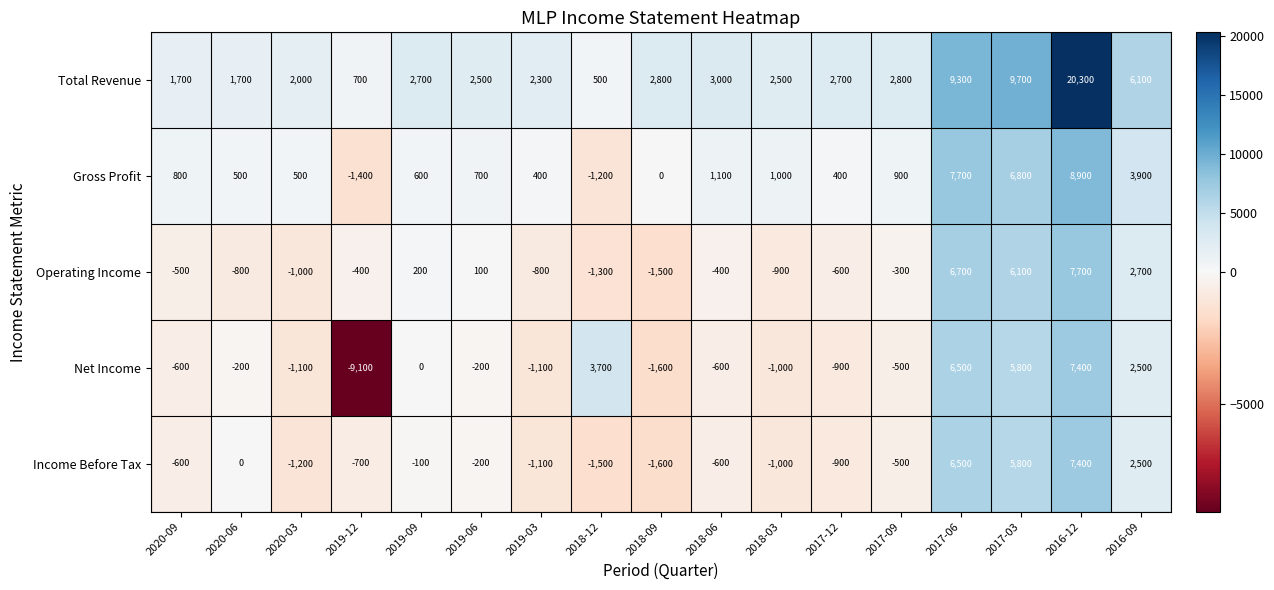

How many values in the Income Before Tax series are below -600?

7